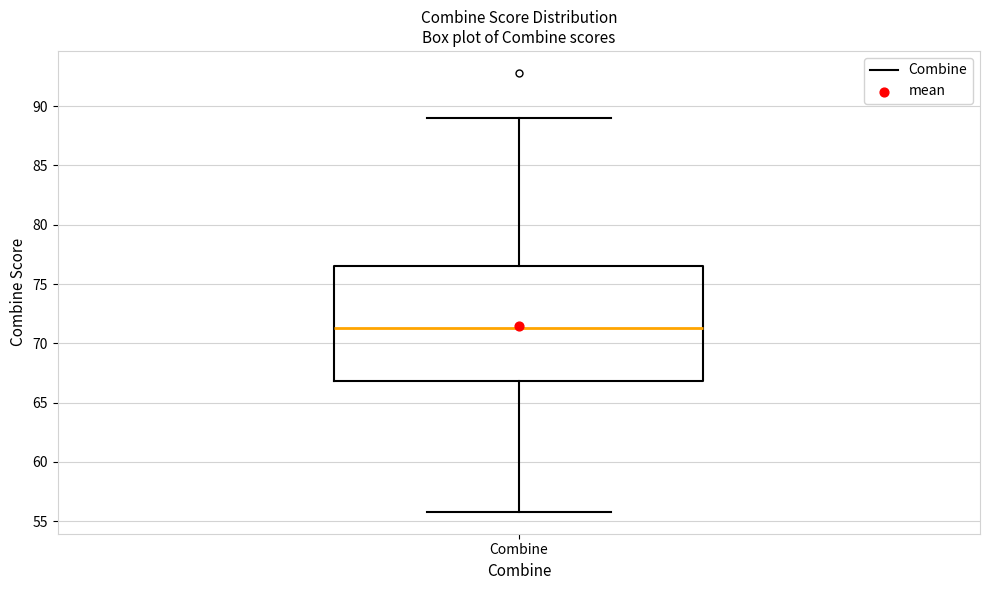

Transcribe this box plot: give where the median line is, the range the box spans, and where the two whiskers end, as read against the y-axis. The values are not printed on the chart, so give them approximately, as read against the axis.

median 71.5, box 67.0 to 76.5, whiskers 56.0 to 89.0